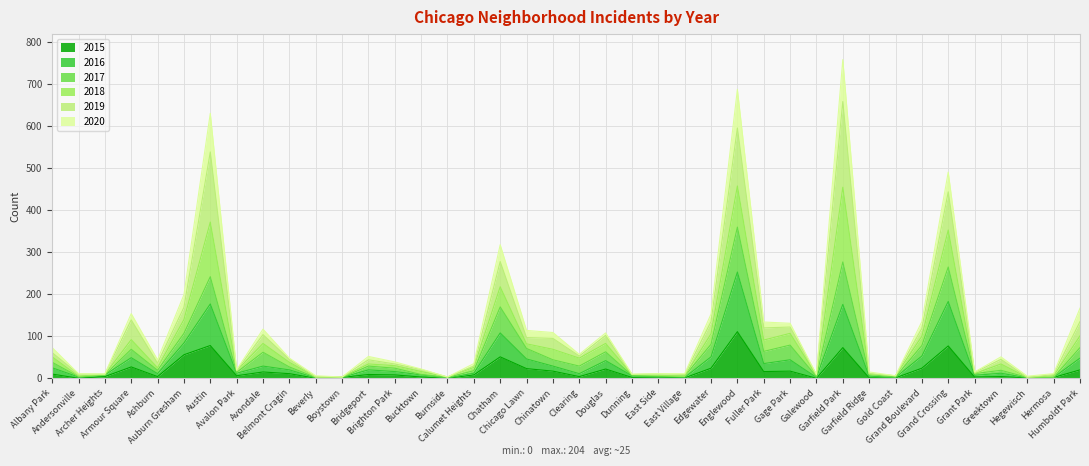

What is the highest value of the 2015 series?

111